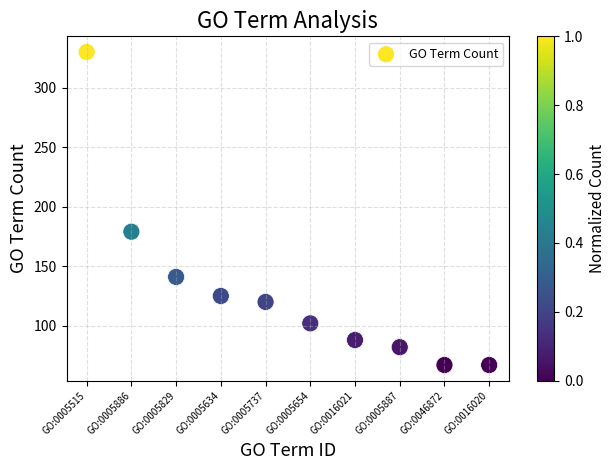

What Y value in the scatter plot is closest to 198?

179